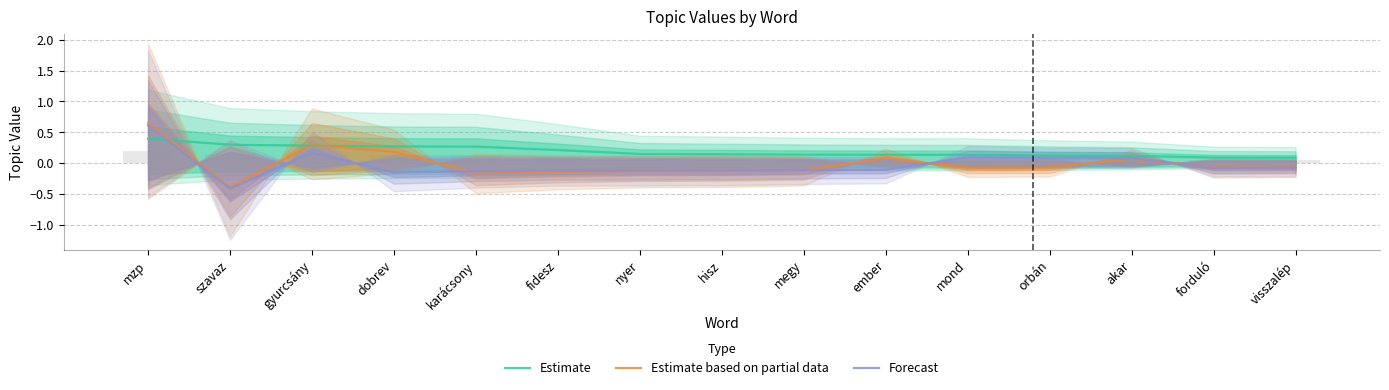

How many bars are there in each group?

3